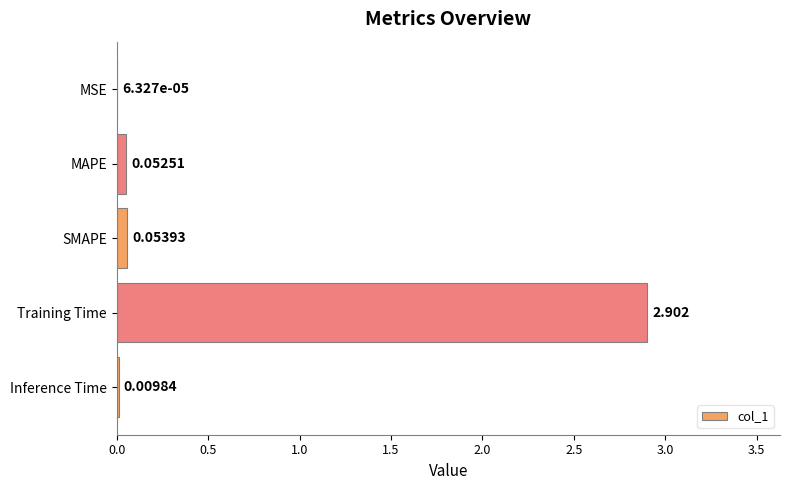

Which category has the highest value across all series?

Training Time